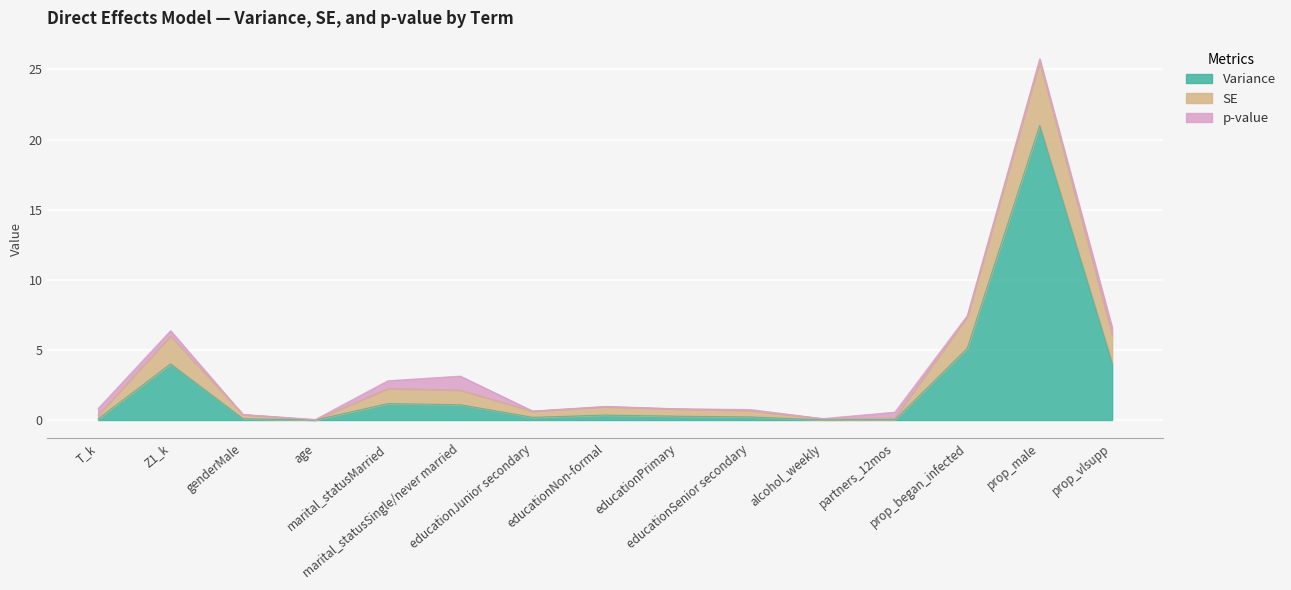

How many intersections are there between Variance and p-value?

5